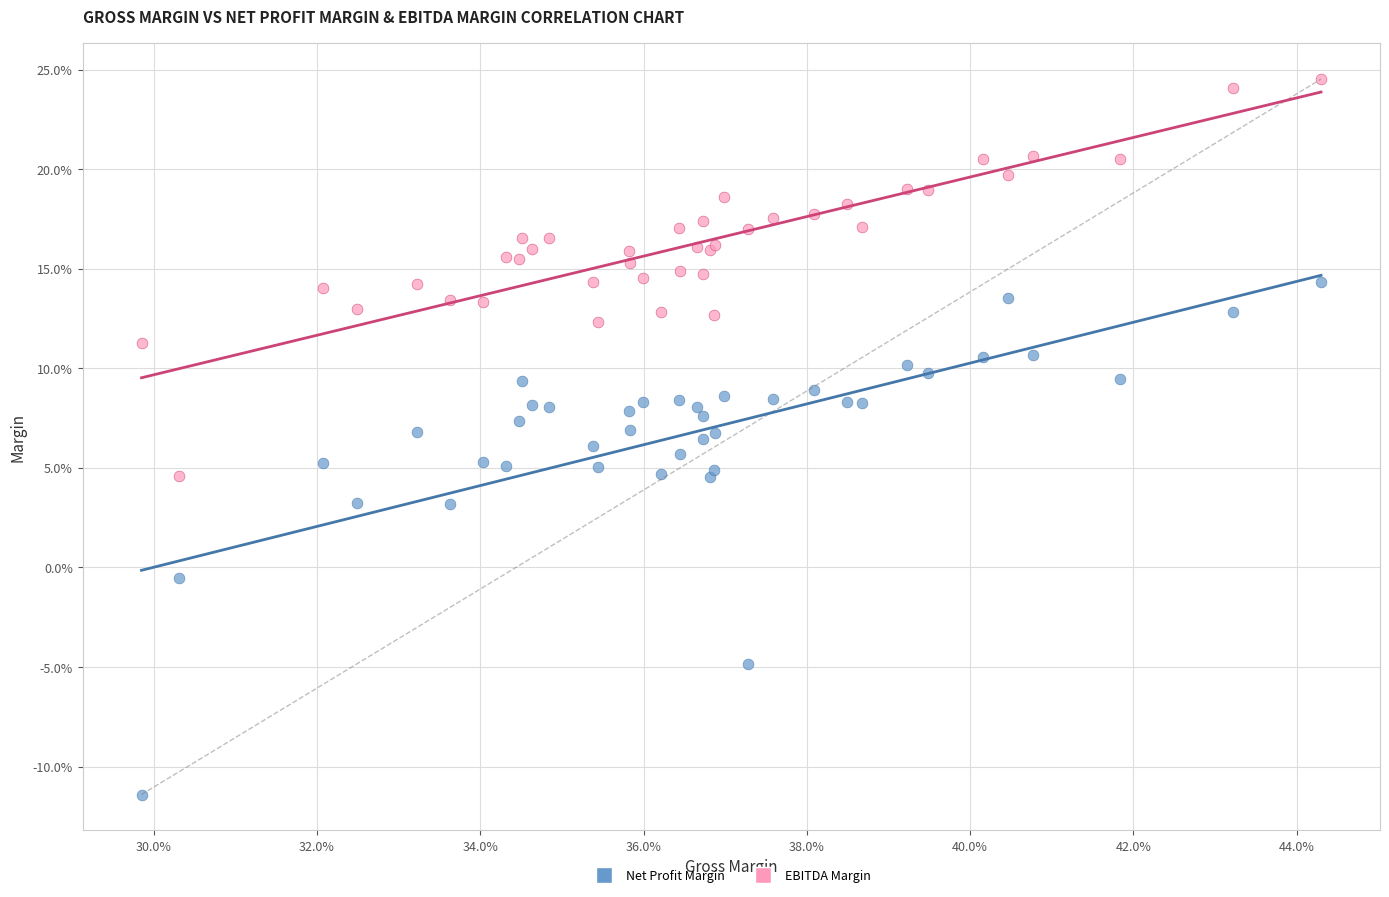

Which series contains the lowest Y value?

Net Profit Margin